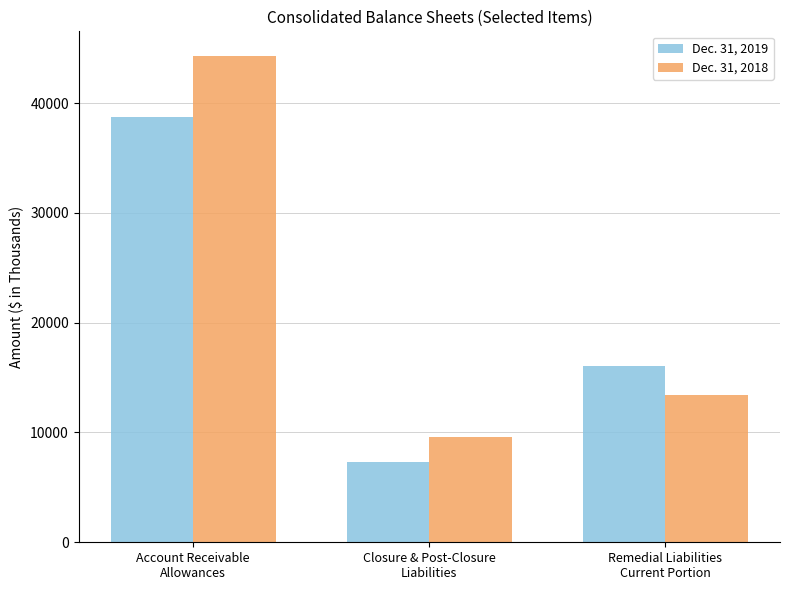

How many distinct data groups are displayed?

2